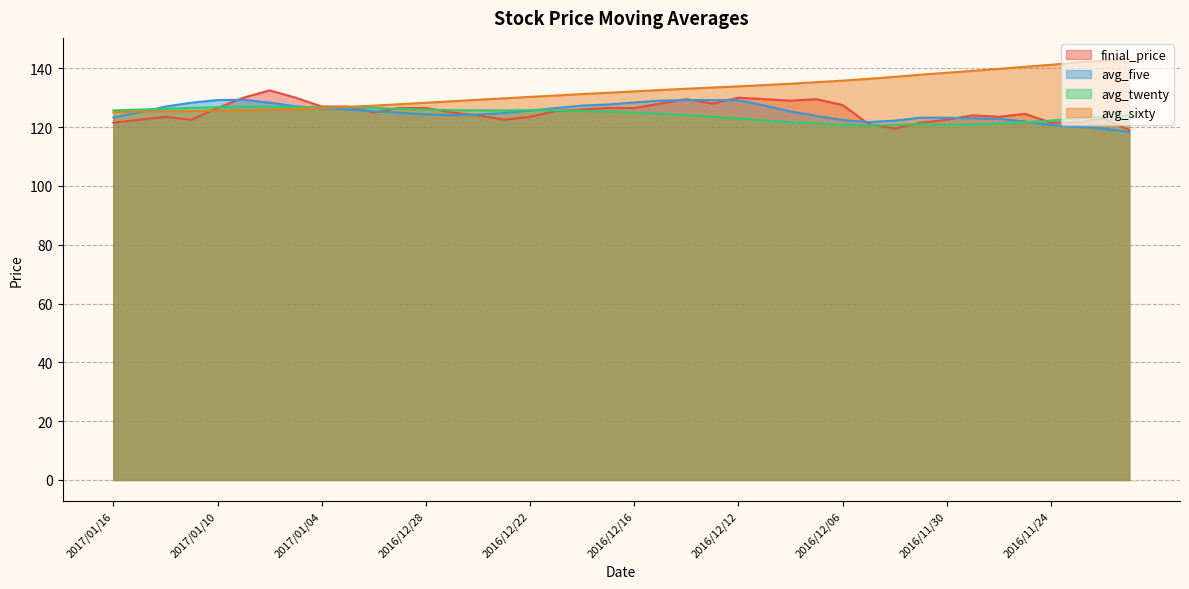

What is the sum of all finial_price values?

5013.0